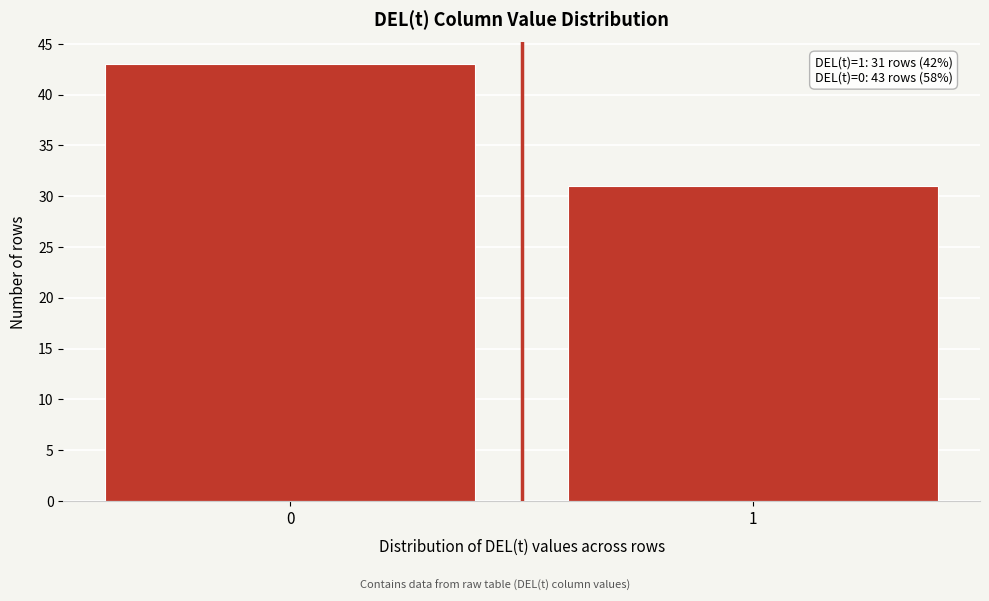

Reading left to right, transcribe all the data shown in this chart.

0=43	1=31